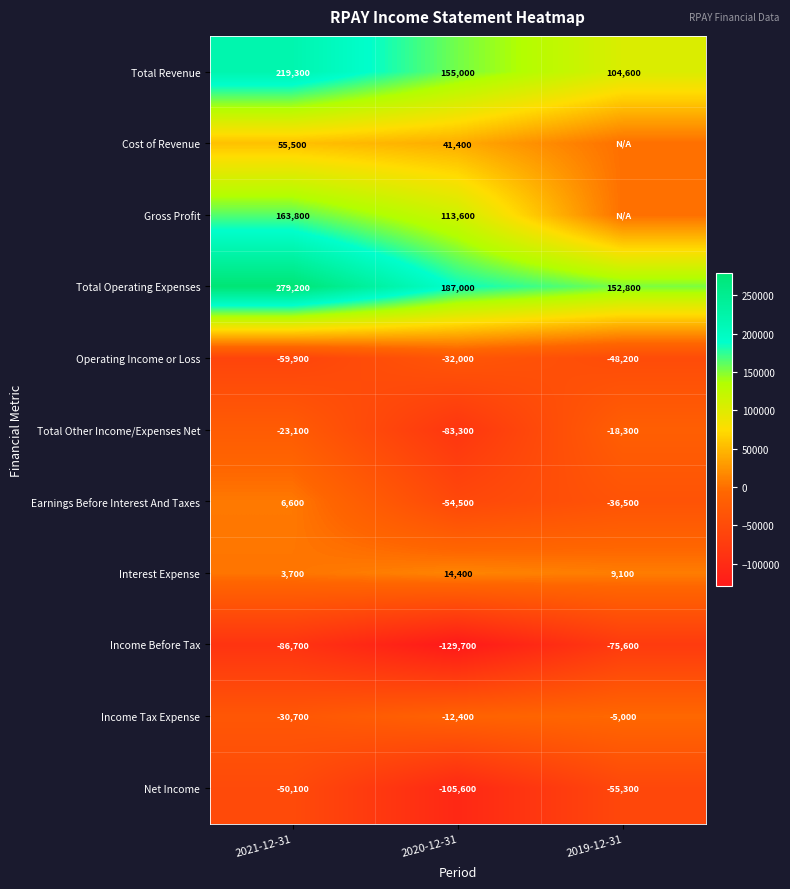

Is the value of Gross Profit at 2021-12-31 greater than the value of Income Tax Expense at 2019-12-31?

Yes